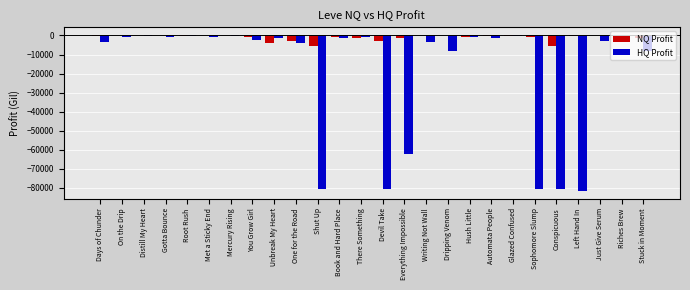

Where is HQ Profit nearest to the value -40756?

Everything Impossible